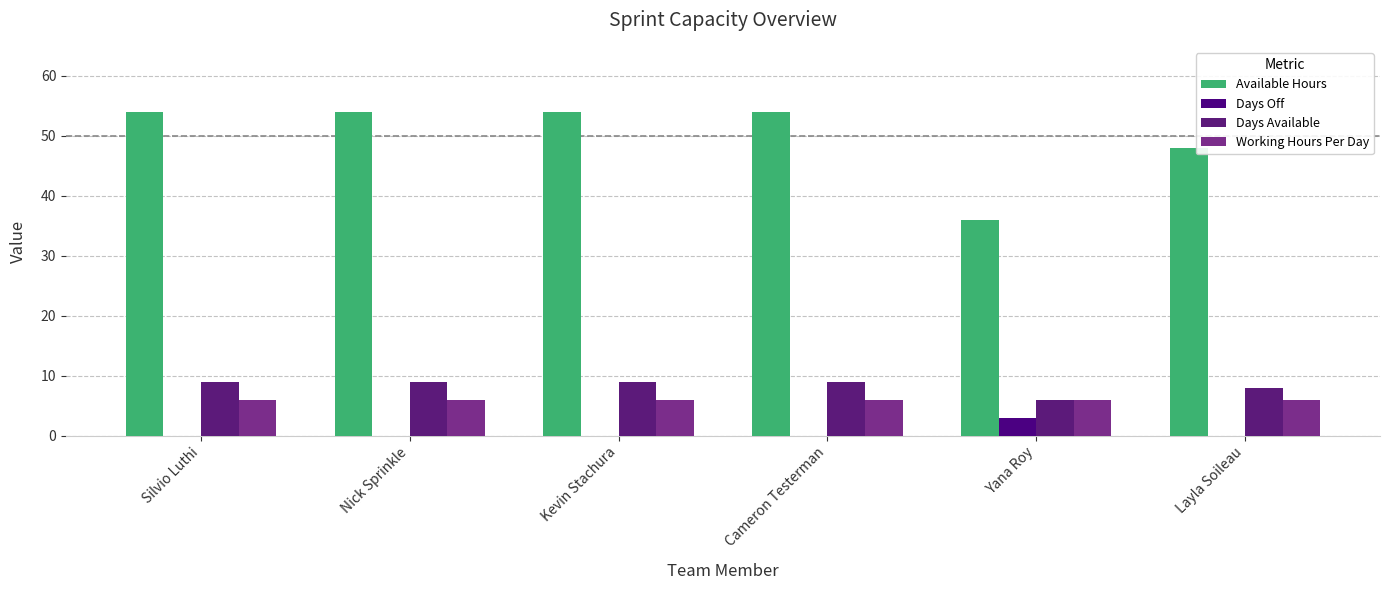

List the series in order of their peak value, highest first.

Available Hours, Days Available, Working Hours Per Day, Days Off